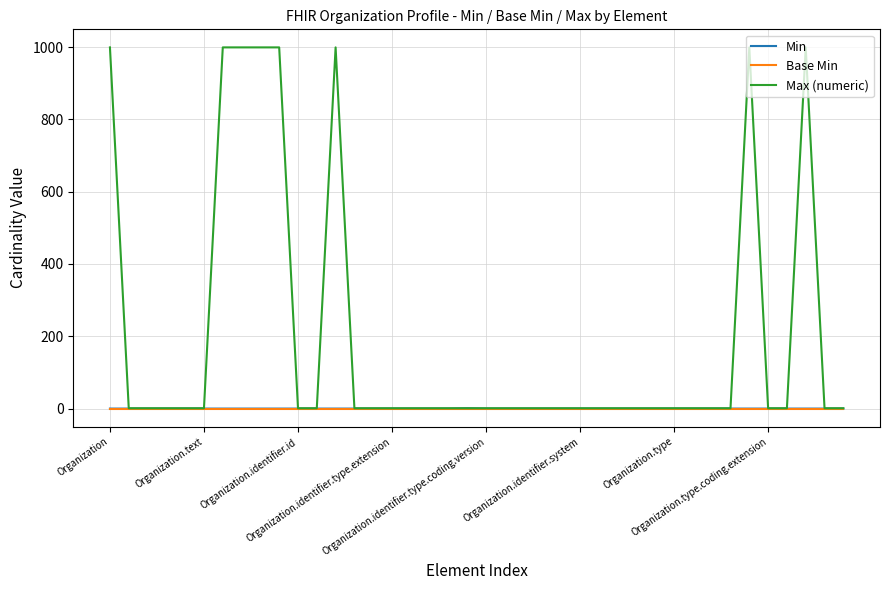

Which series has the largest total across all categories?

Max (numeric)